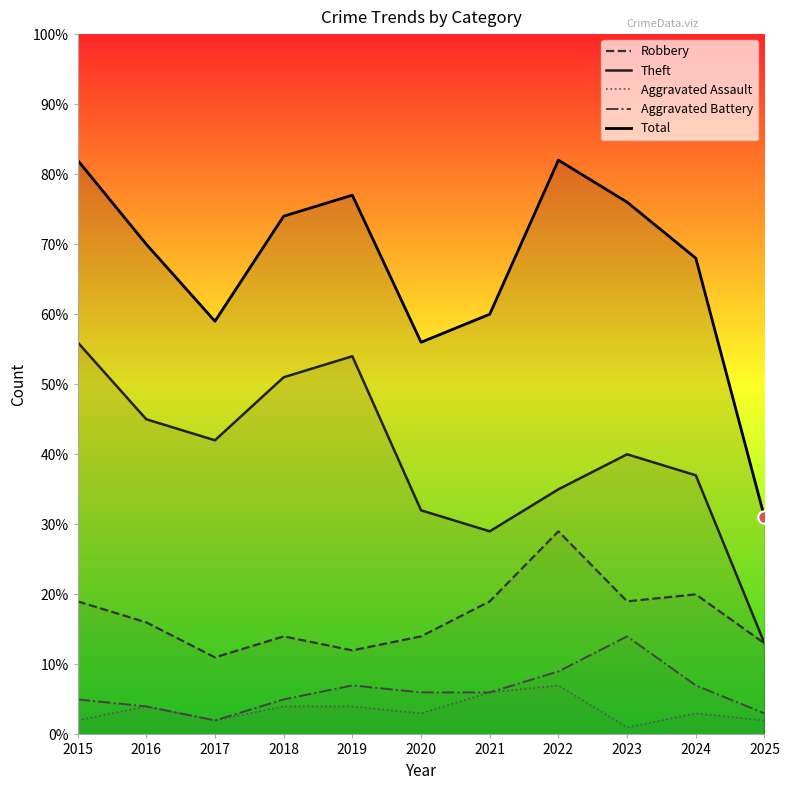

Which series contains the highest Y value?

Total